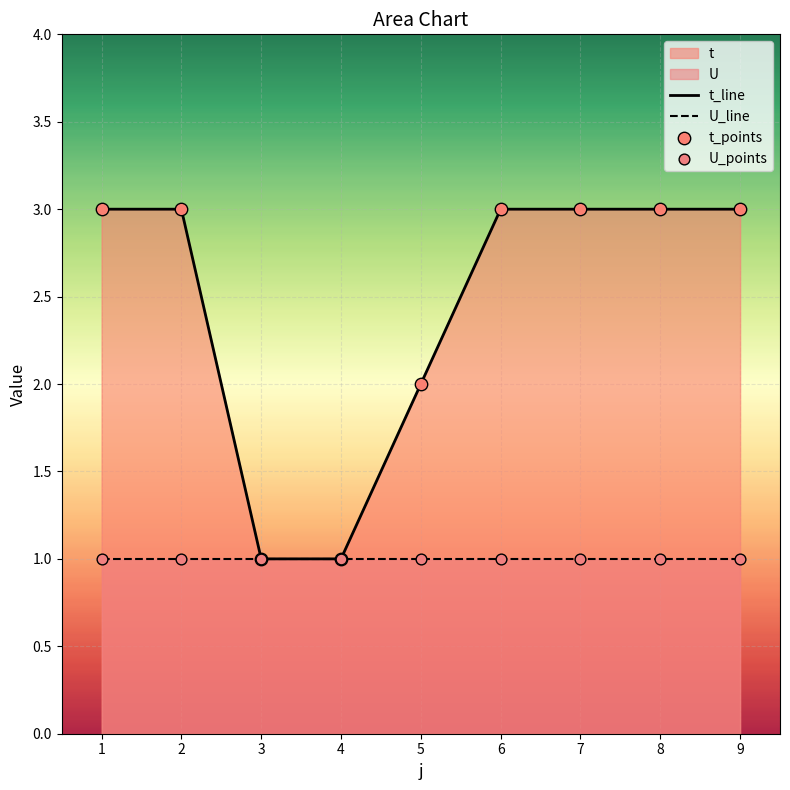

Which series reaches the maximum Y coordinate?

t_line